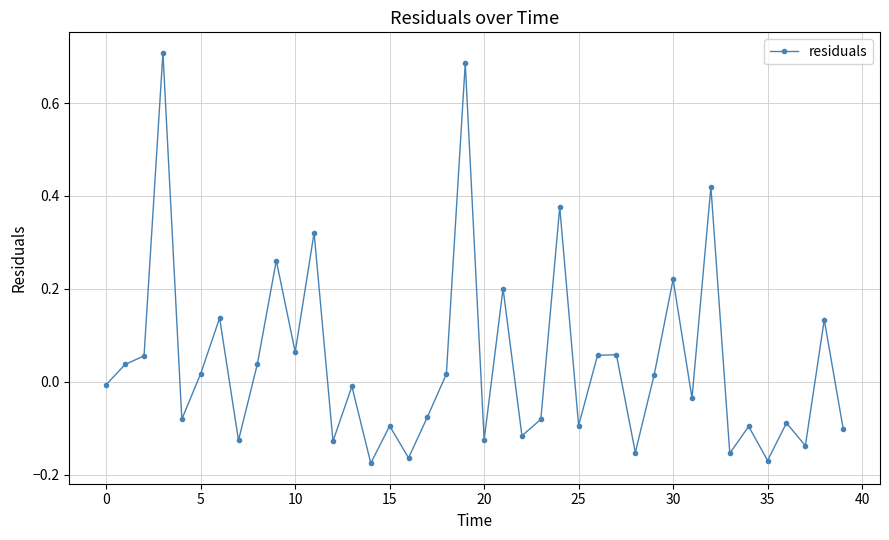

What is the difference between the maximum and minimum values?

0.9